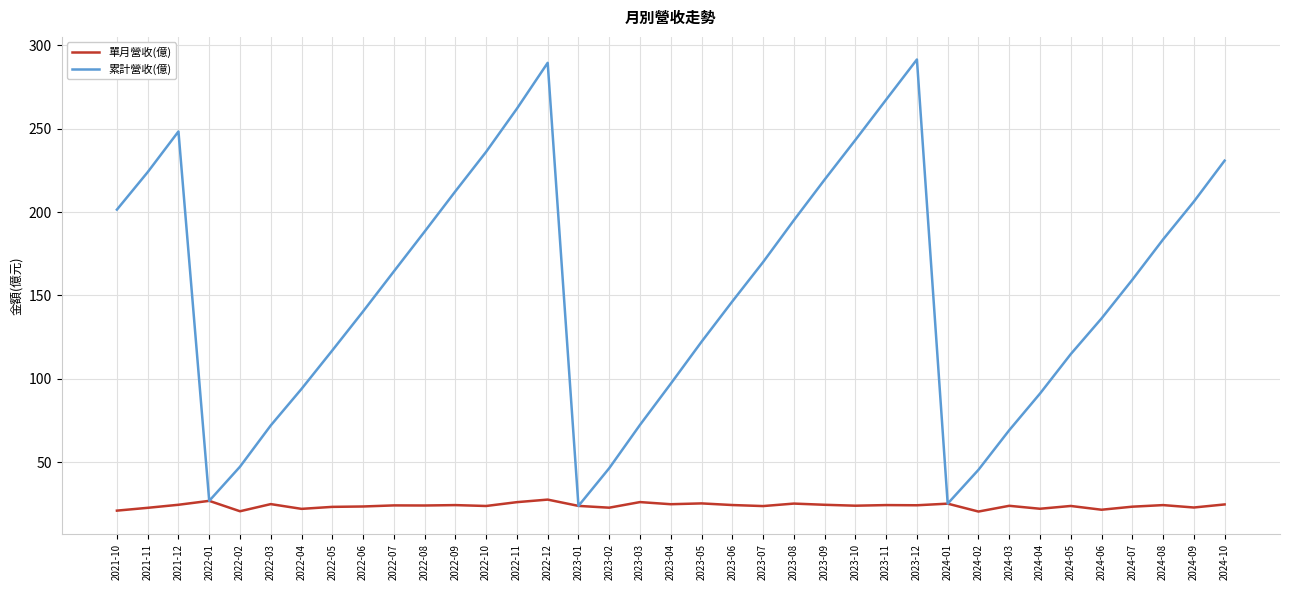

What position from the left is 2022-12?

15